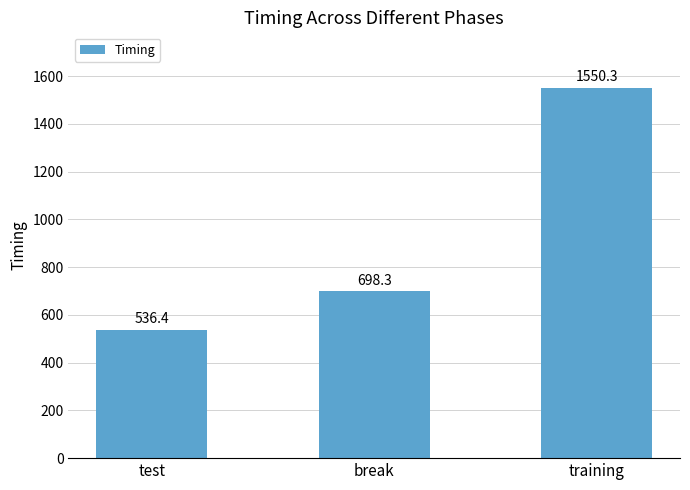

Count the number of values greater than 698.

2